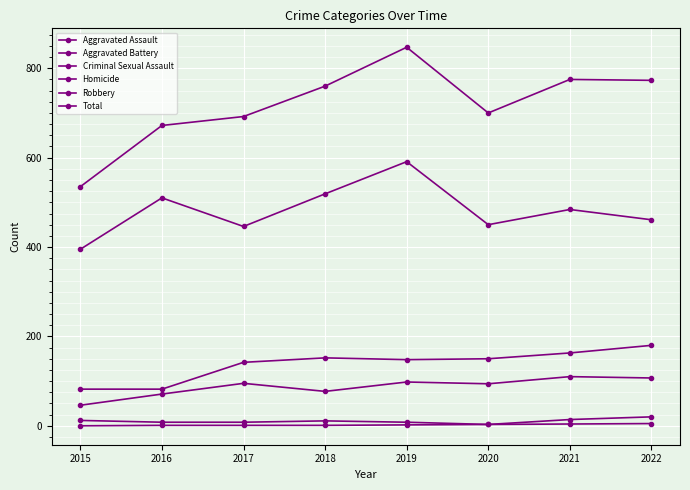

What is the difference between the second highest and second lowest values in the Aggravated Assault series?

36